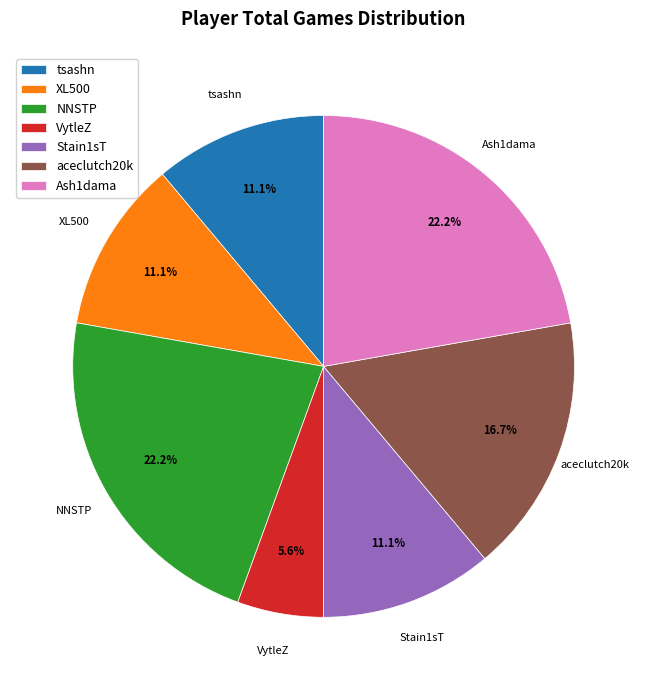

Is it true that aceclutch20k is 27% of the pie?

False